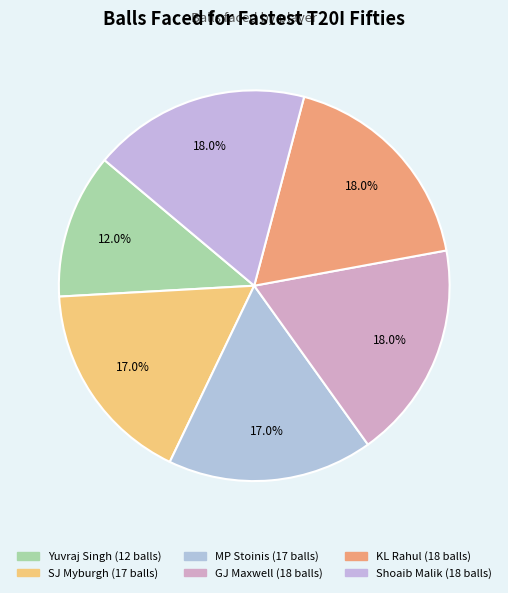

How many slices are in this pie chart?

6